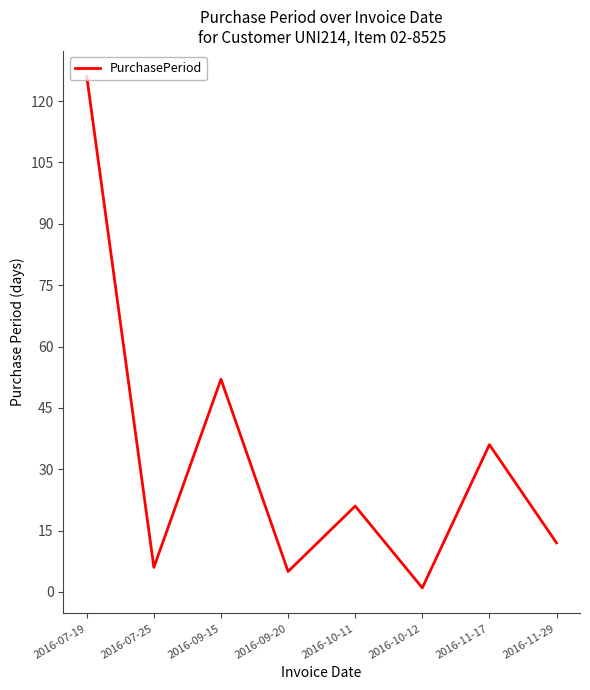

True or false: the data shows 181 at 2016-07-19.

False